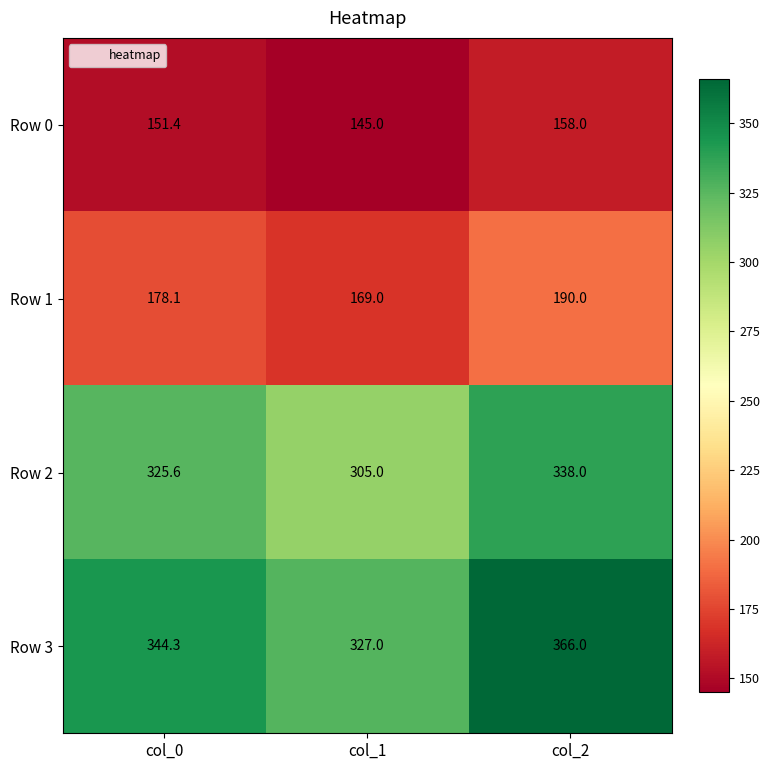

How many Row 1 values are between 169 and 190?

3